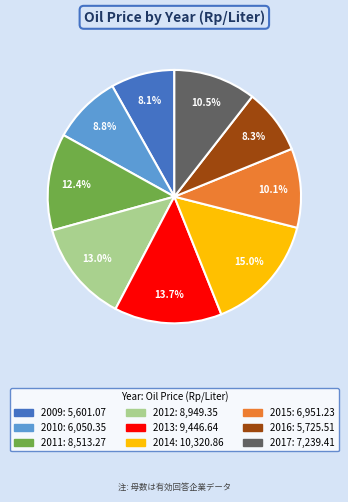

Count the number of slices in the pie.

9